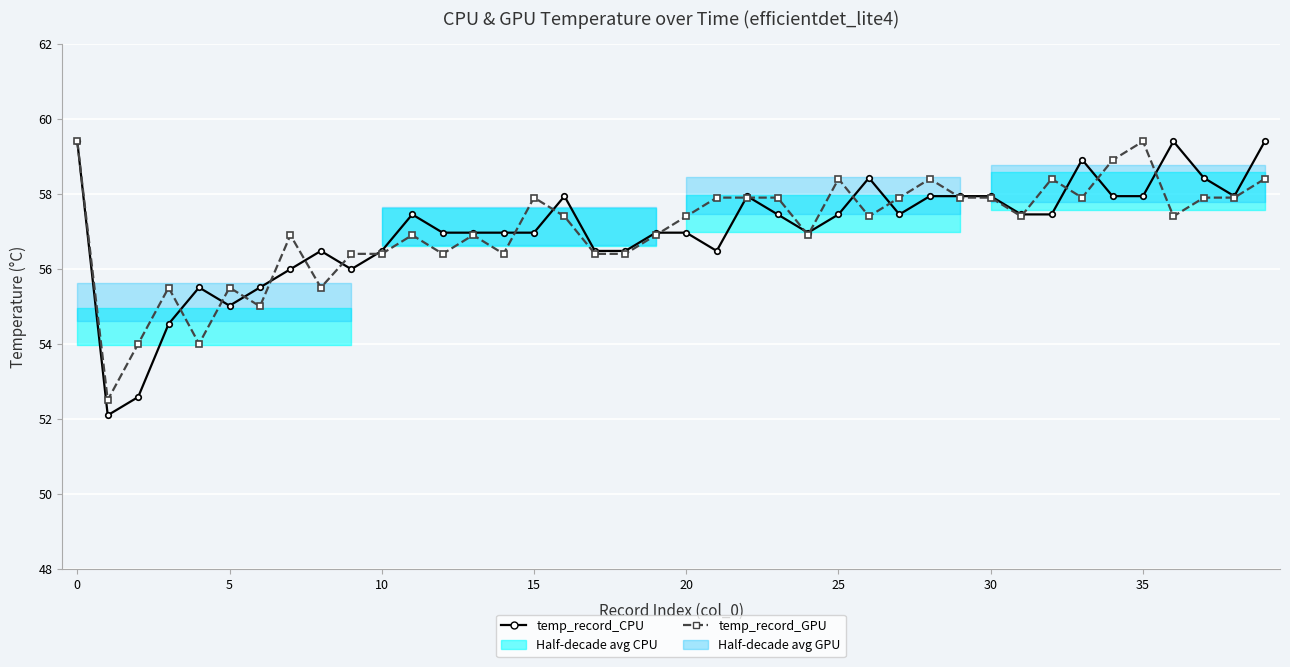

How many data points in temp_record_GPU are above 57?

22